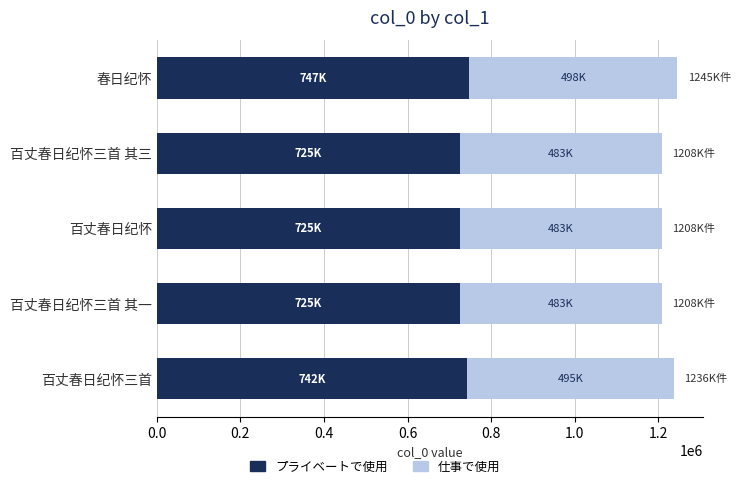

What is the difference between the maximum and minimum values in the プライベートで使用 series?

22300